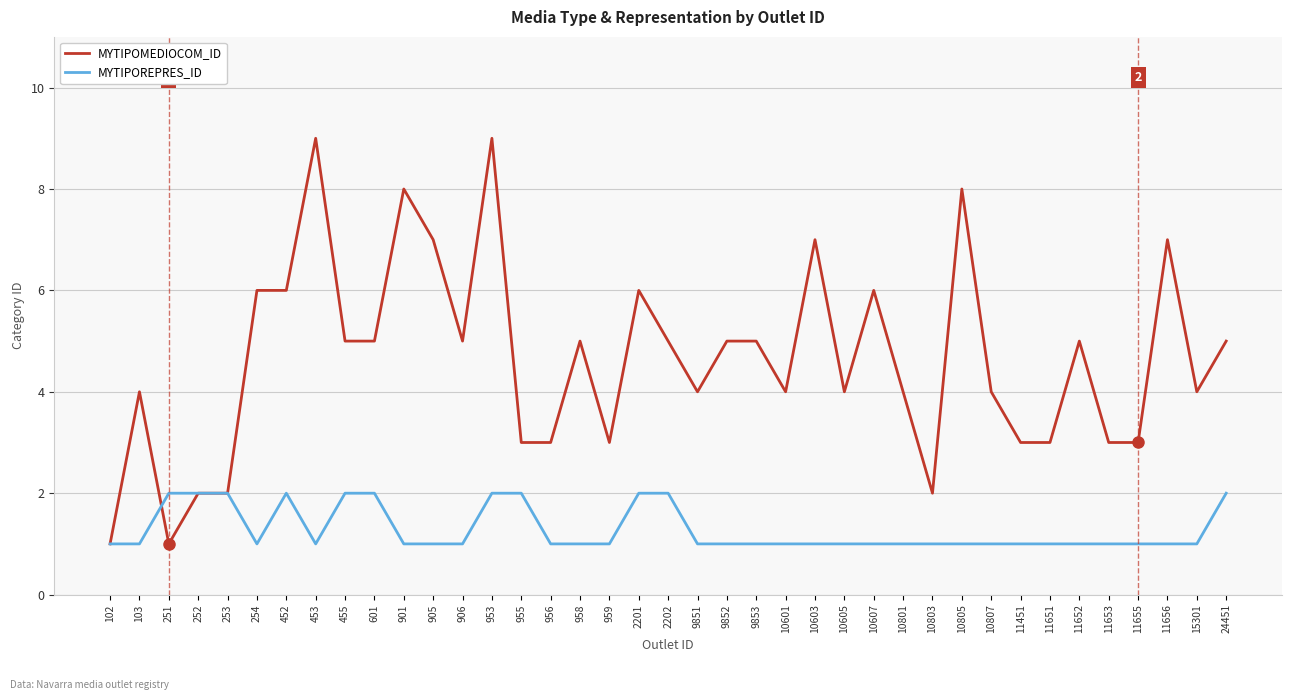

What are all the series names shown in the legend?

MYTIPOMEDIOCOM_ID, MYTIPOREPRES_ID